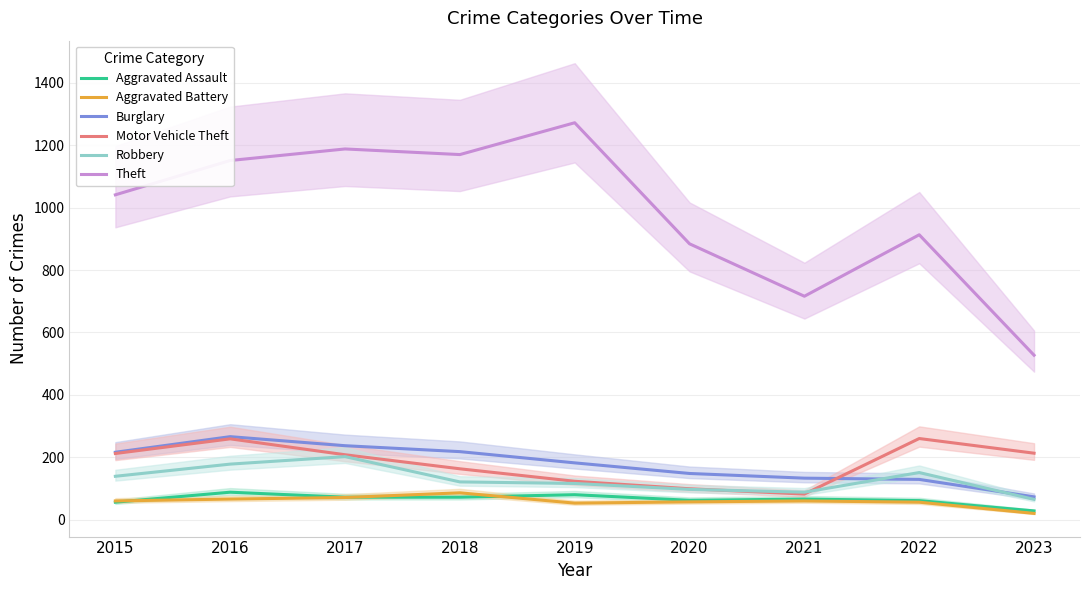

What is the minimum value shown in the chart?

20